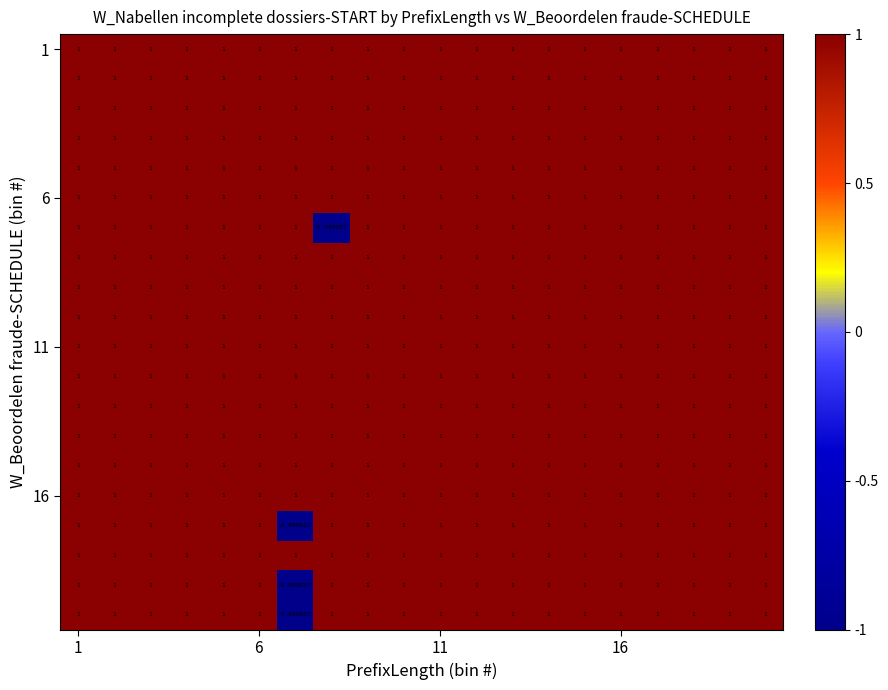

Which category has the lowest value across all series?

7